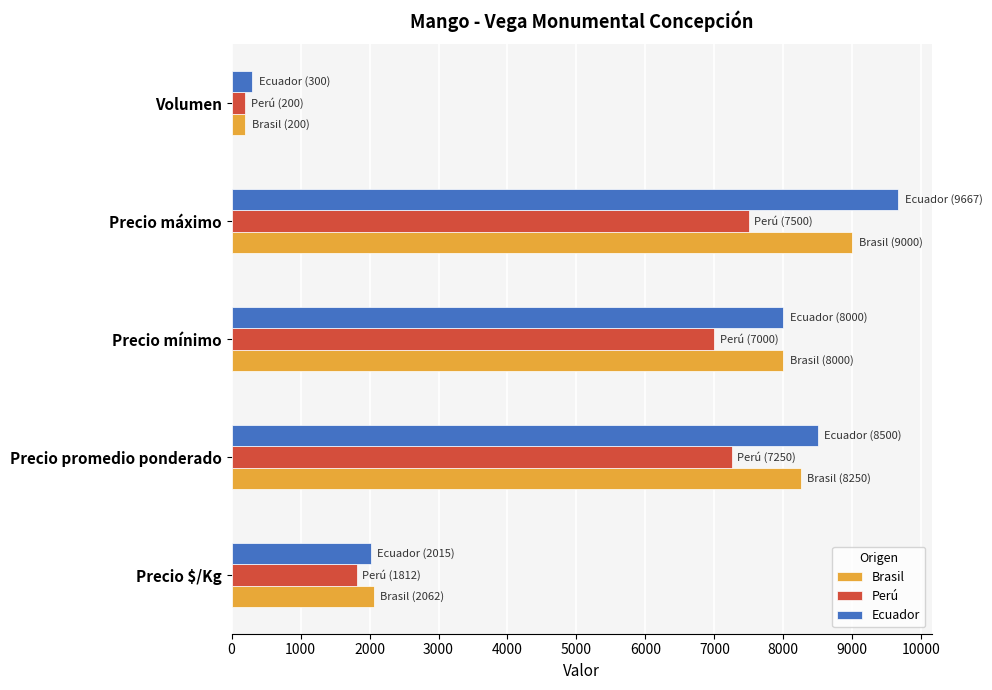

Which series has the widest spread of values?

Ecuador